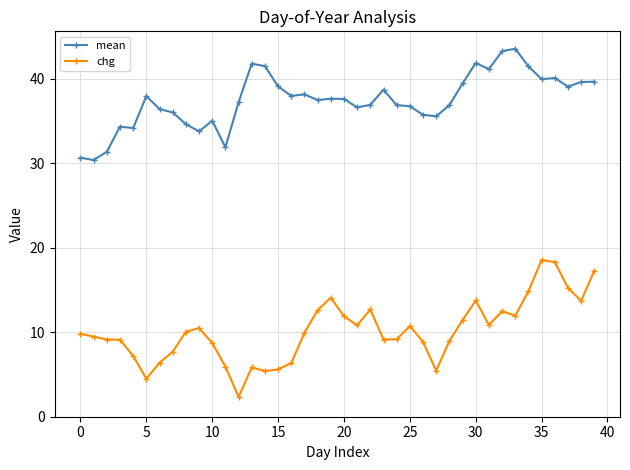

What is the maximum value for chg?

18.6